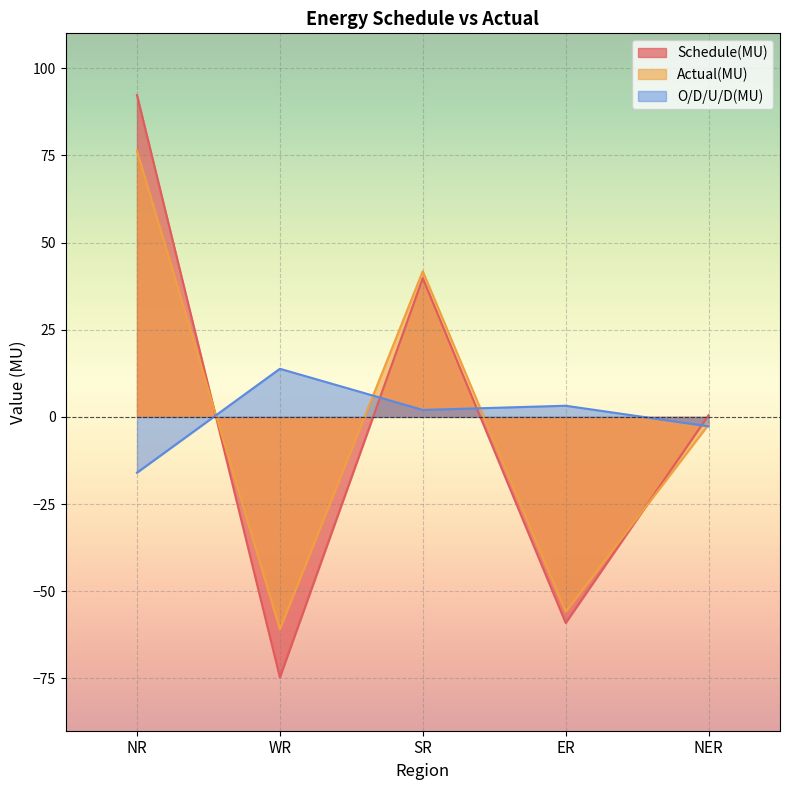

How many values in O/D/U/D(MU) are below zero?

2